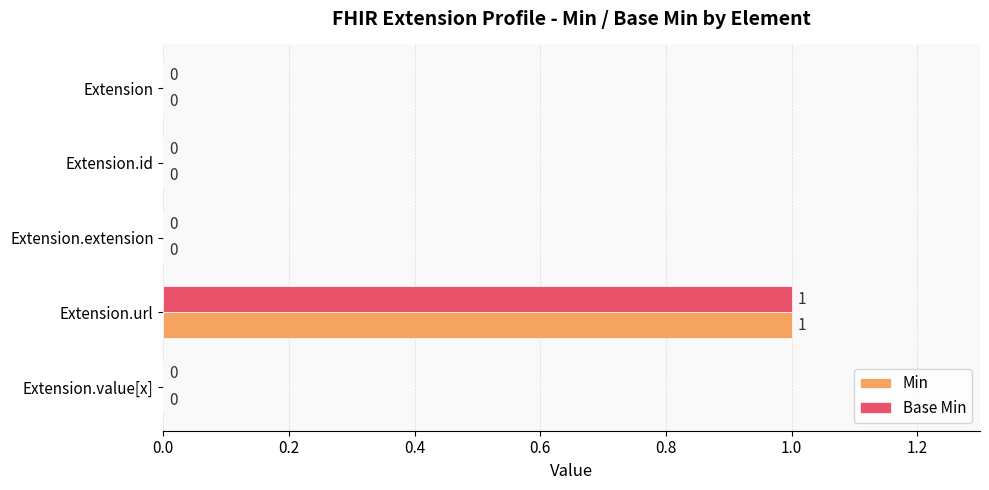

True or false: Base Min has a value of 0 at Extension.value[x].

True